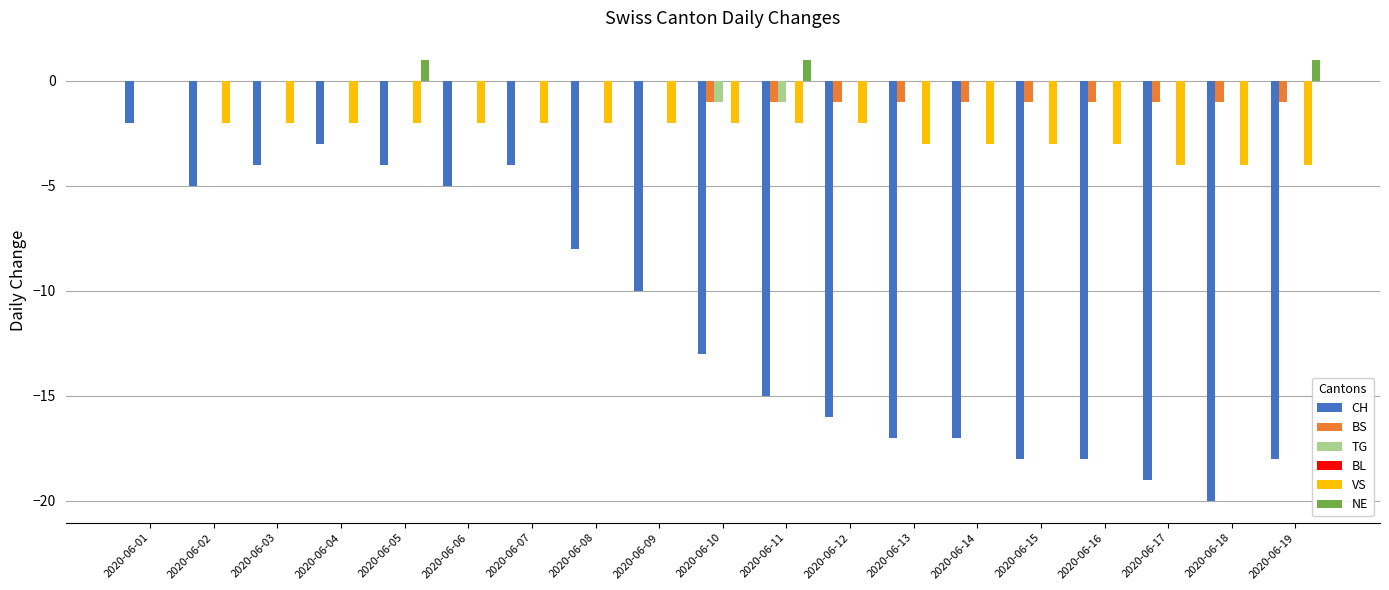

The value of TG at 2020-06-07 is 0. True or false?

True